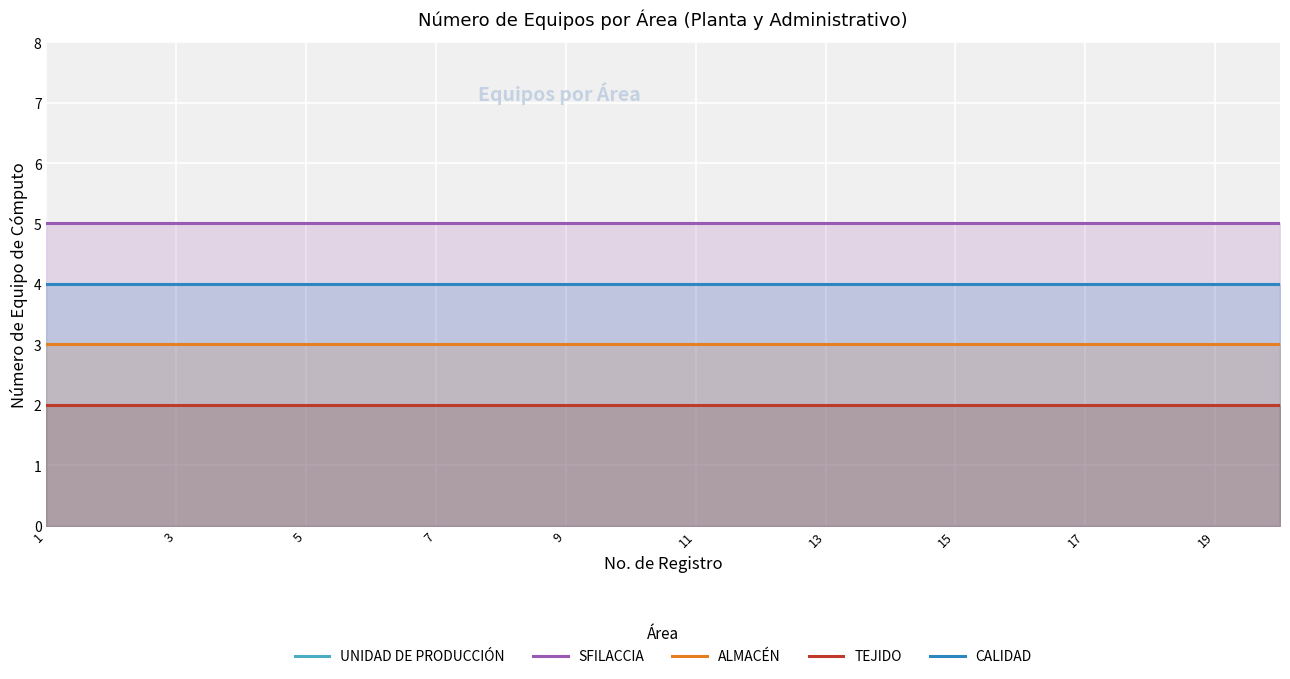

What is the maximum value for ALMACÉN?

3